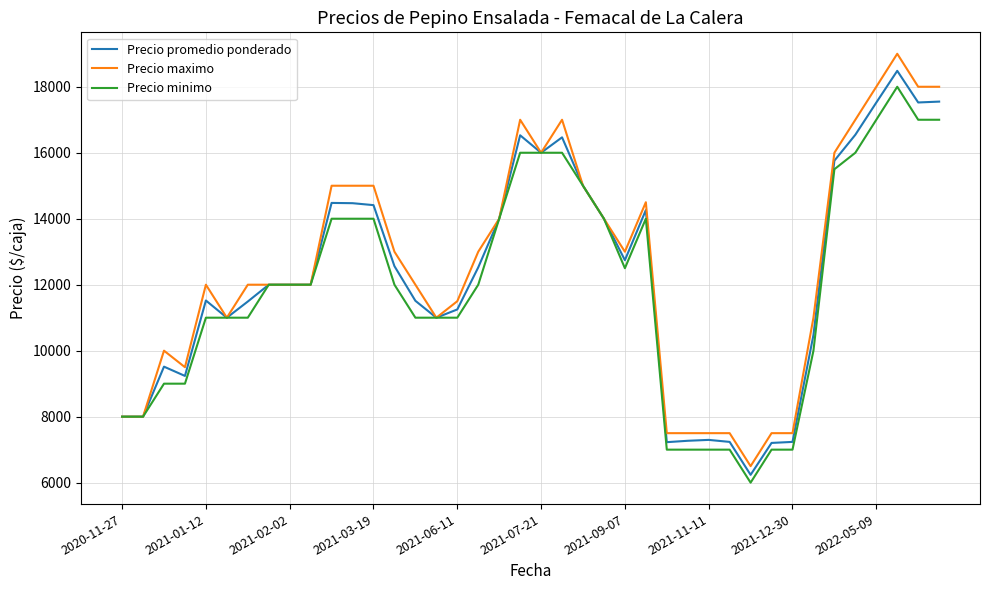

List the series in order of their overall mean, highest first.

Precio maximo, Precio promedio ponderado, Precio minimo